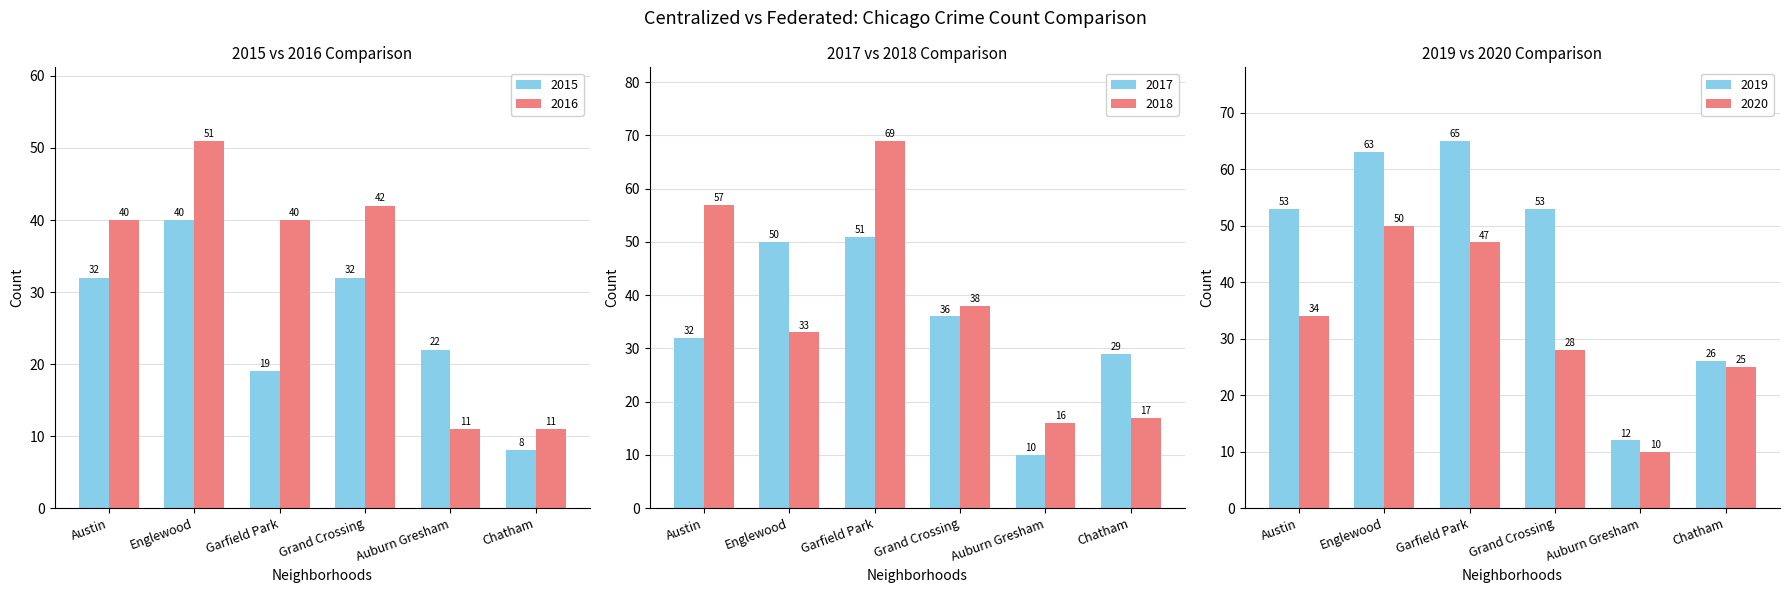

What are all the series names shown in the legend?

2015, 2017, 2020, 2018, 2016, 2019